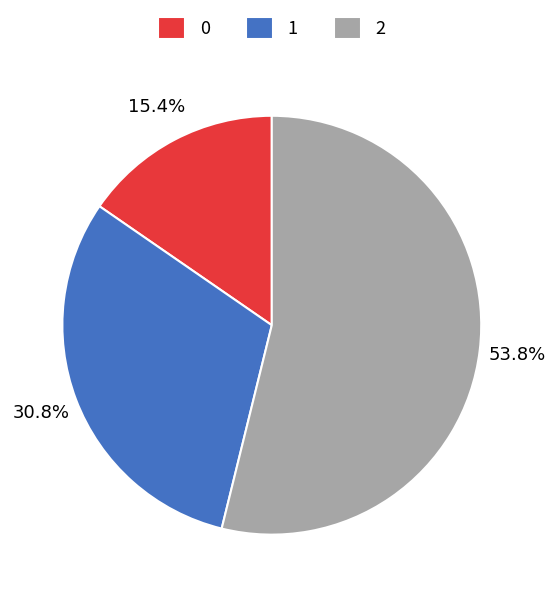

What portion of the pie excludes 0?

84.6%